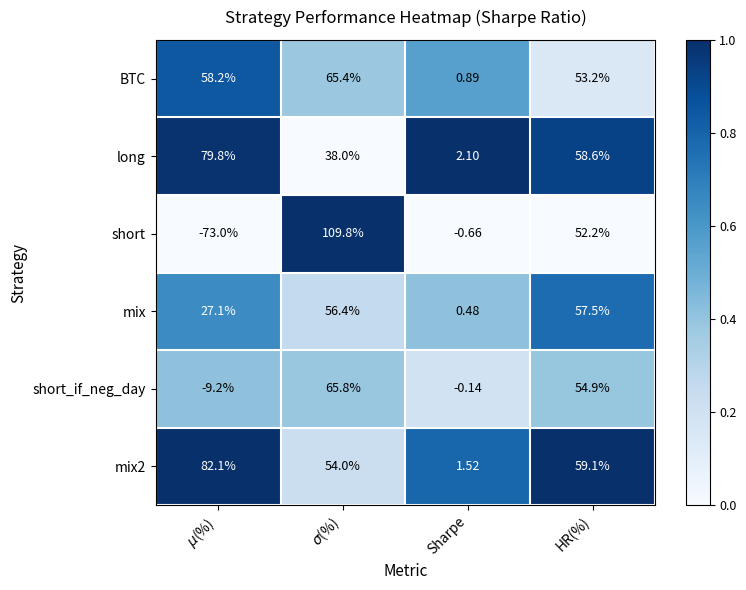

Which series has the largest range (max minus min)?

short